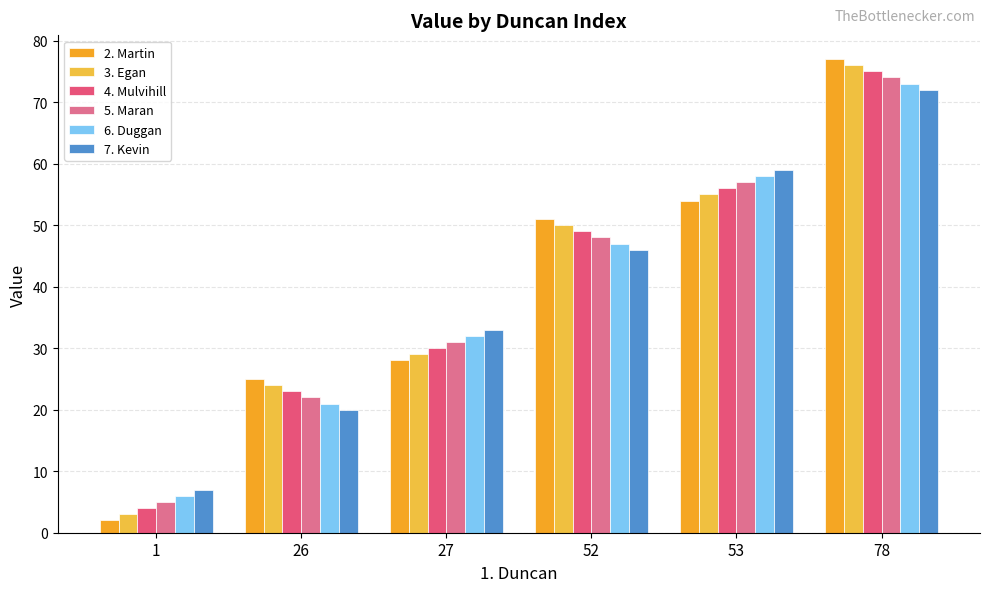

What is the greatest value displayed?

77